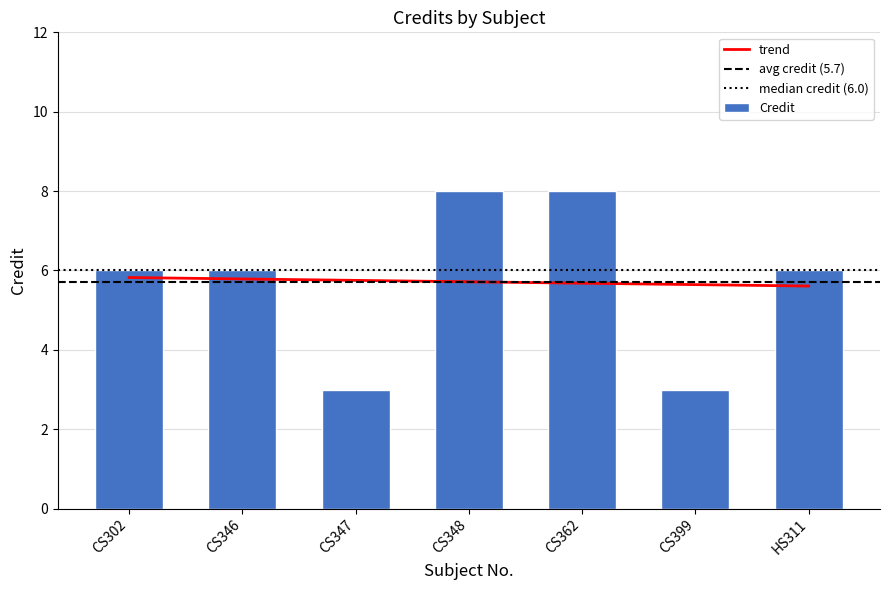

What is the maximum value shown in the chart?

8